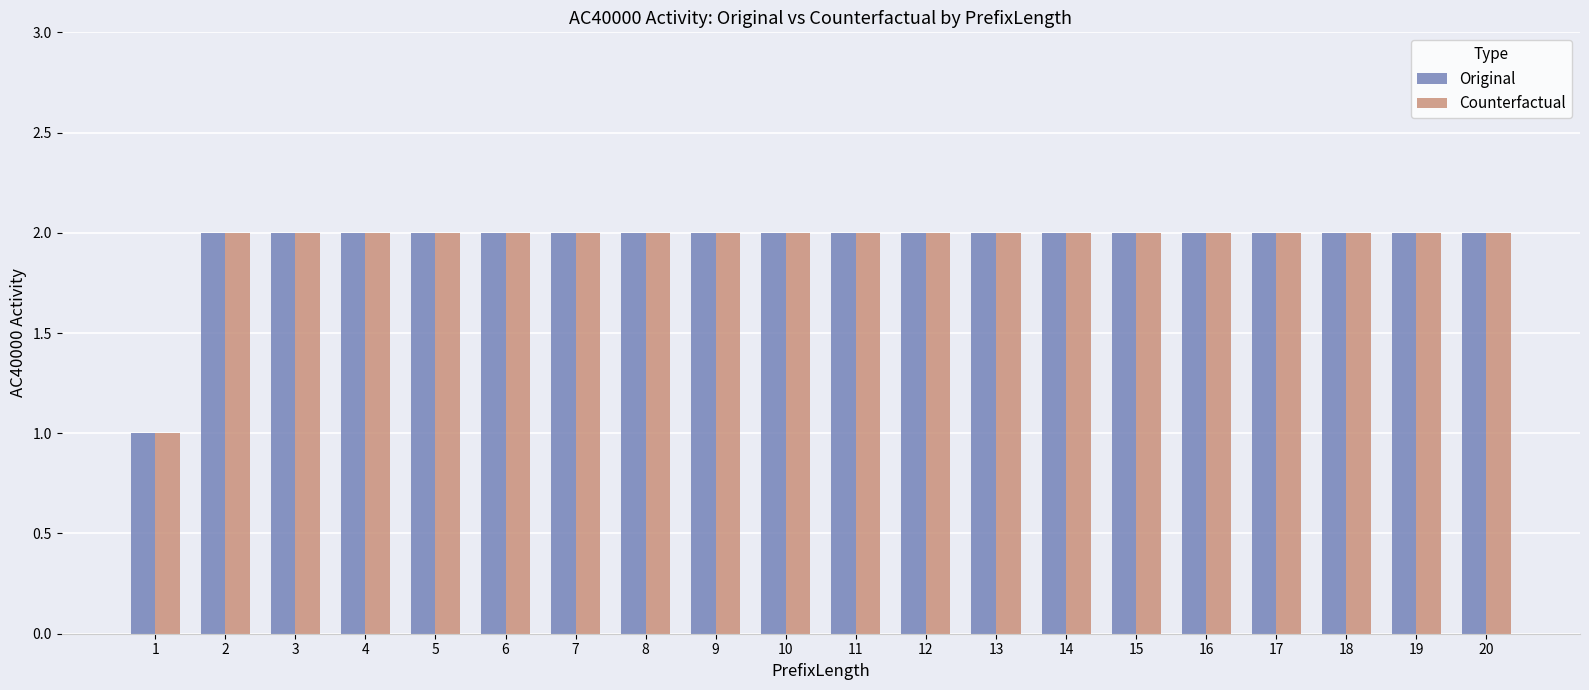

What is the difference between the maximum and minimum values in the Counterfactual series?

1